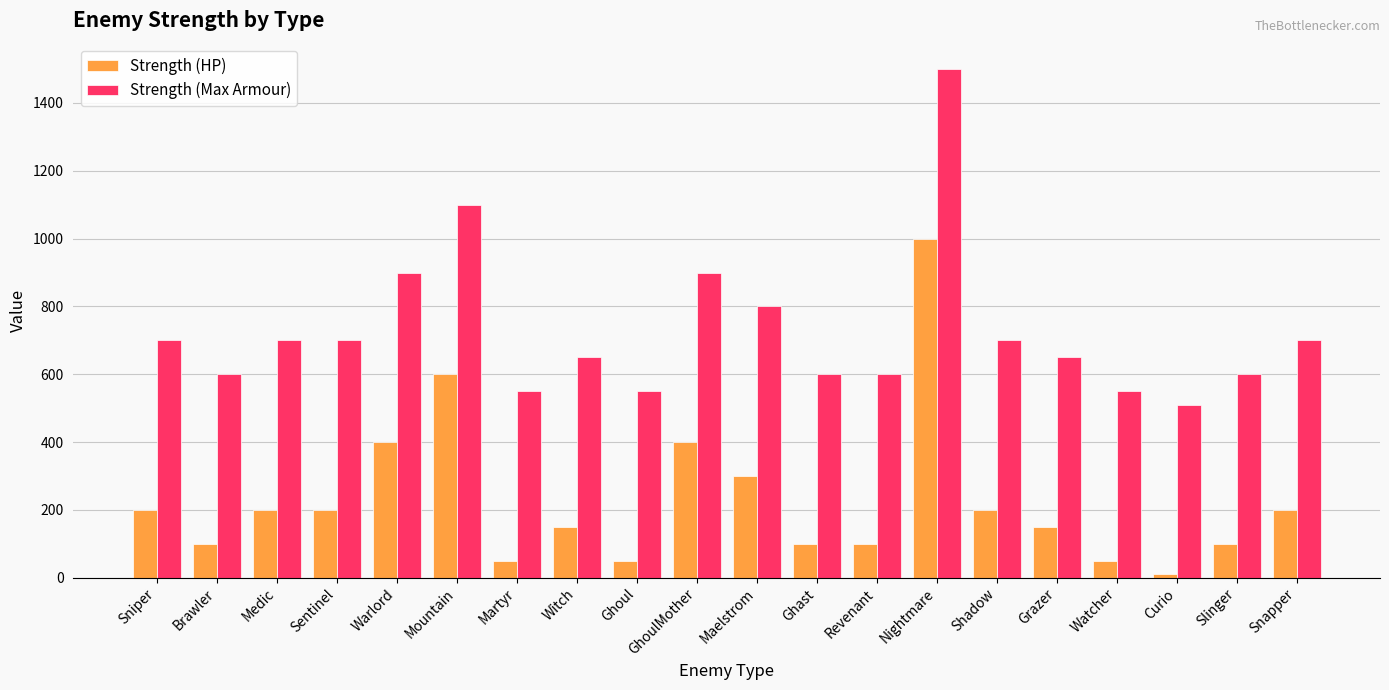

At how many categories does at least one series exceed 1230?

1